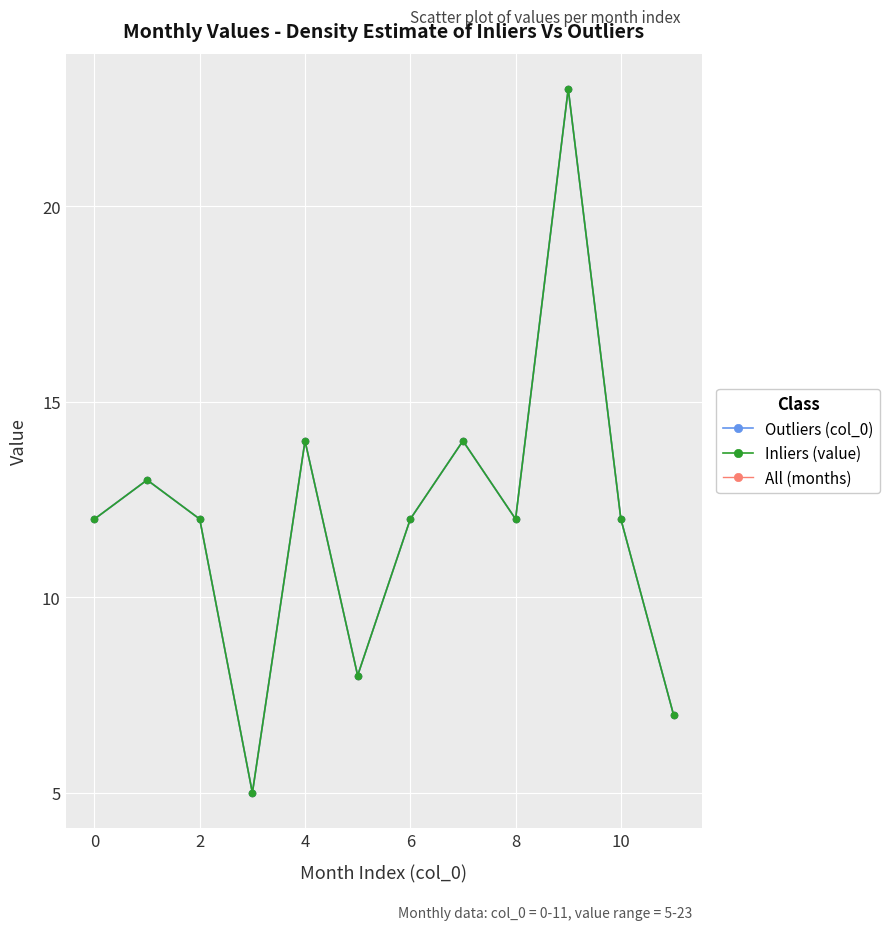

Is this an area chart (filled region under the line)?

No